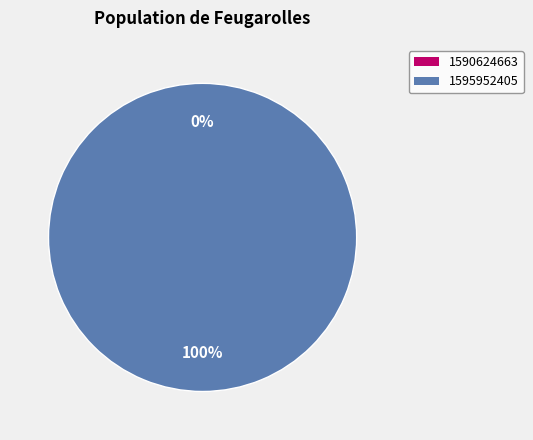

Rank the categories by value from lowest to highest.

1590624663, 1595952405